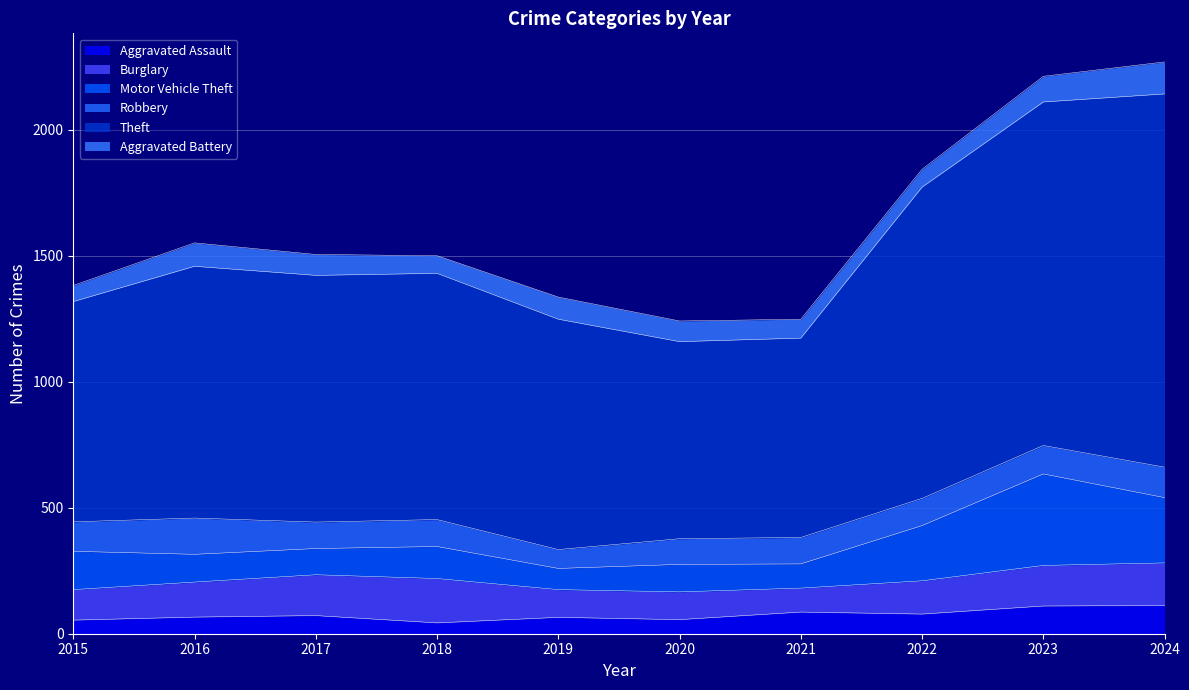

What is the total value across all series at 2023?

2212